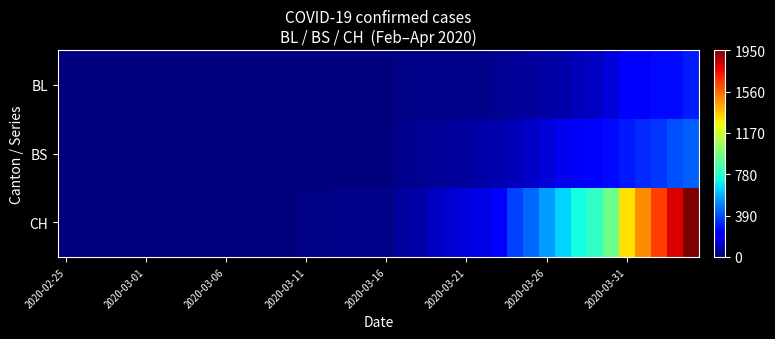

How many distinct data groups are displayed?

3